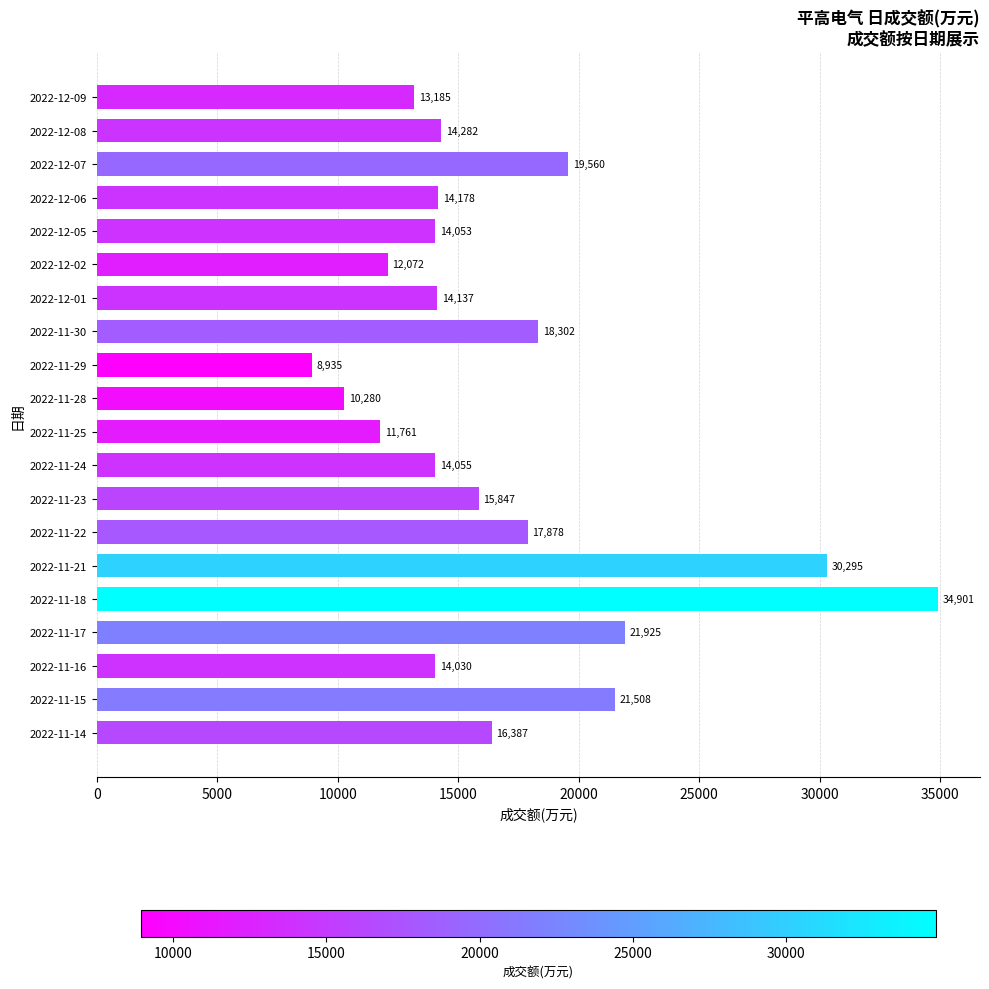

At which label is the value closest to 21918?

2022-11-17